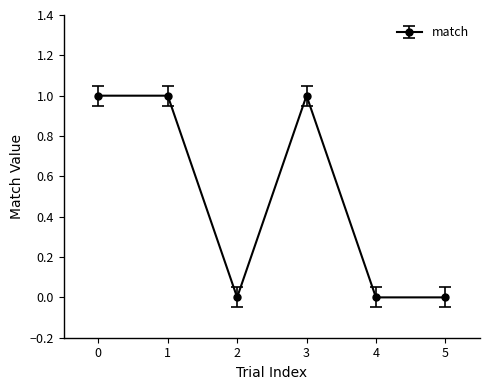

What is the difference between the values at 1 and 5?

1